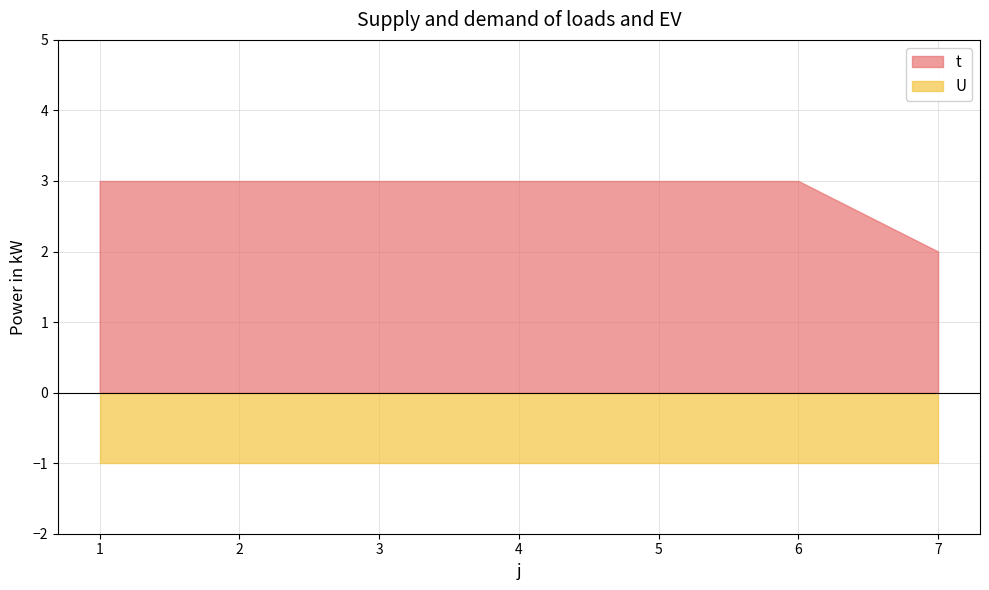

What is the approximate value of U at 6?

1